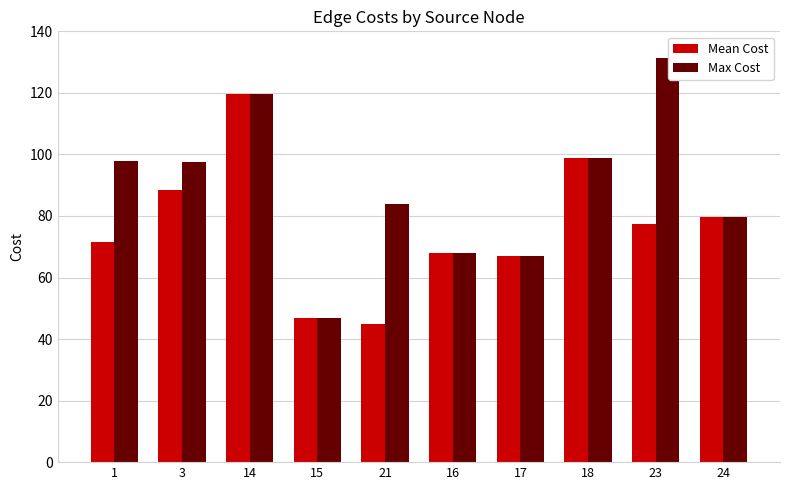

What is the lowest value of the Mean Cost series?

44.8